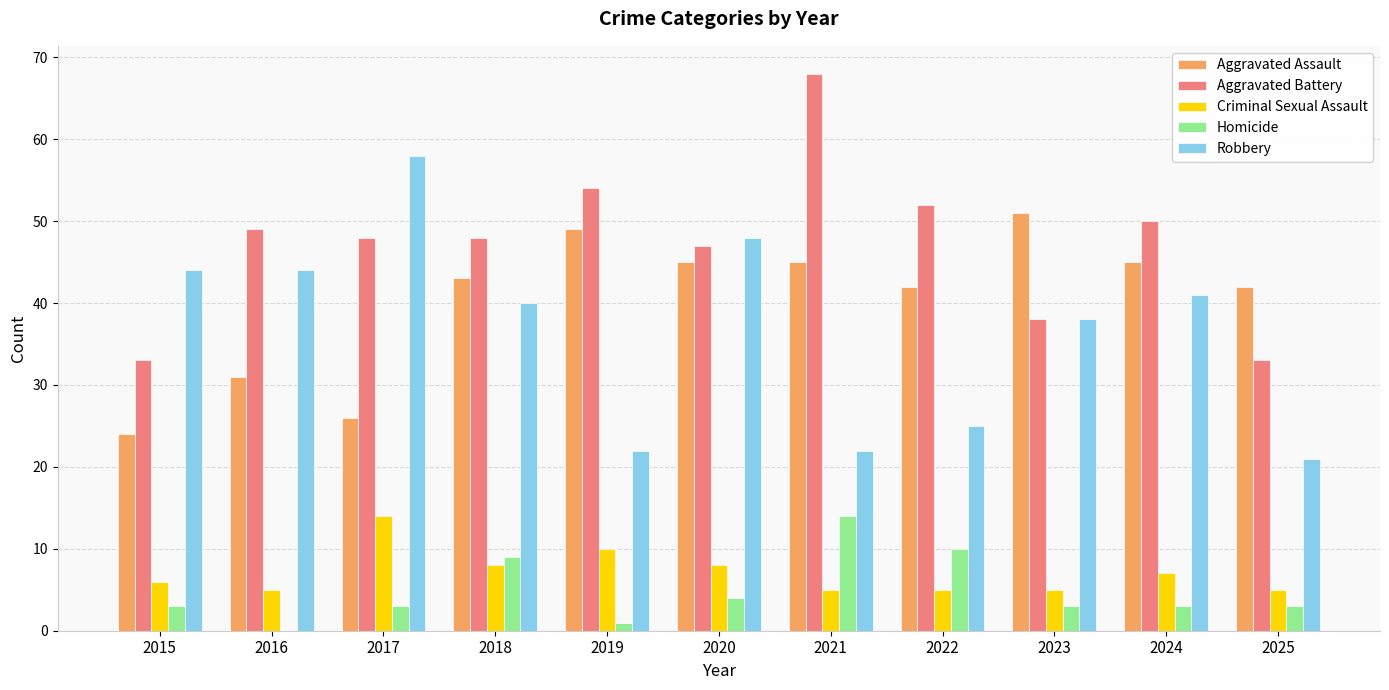

Is the value of Robbery at 2022 greater than the value of Criminal Sexual Assault at 2024?

Yes